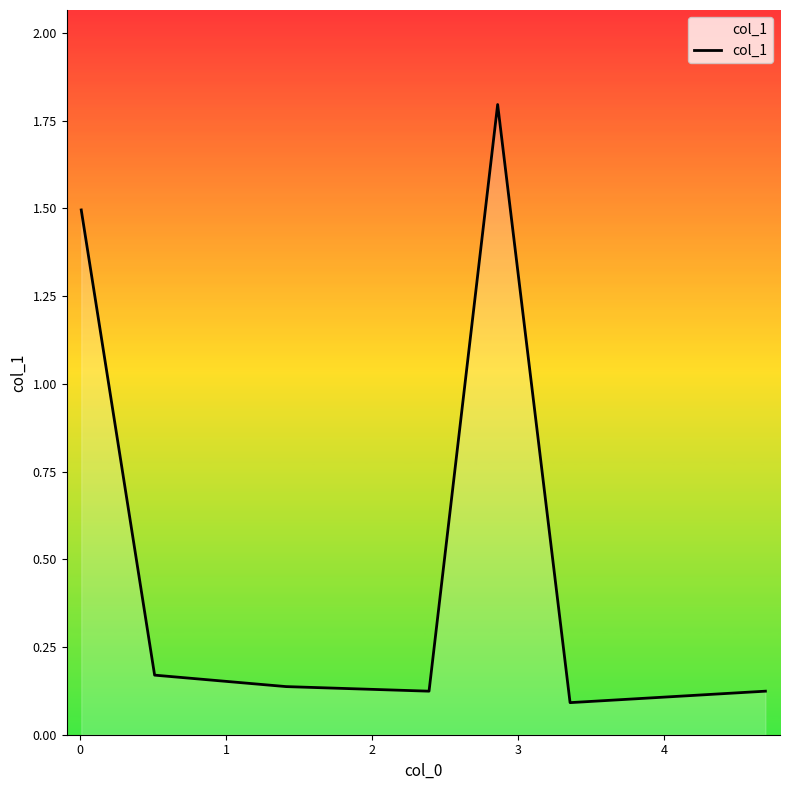

What is the maximum value shown in the chart?

1.8